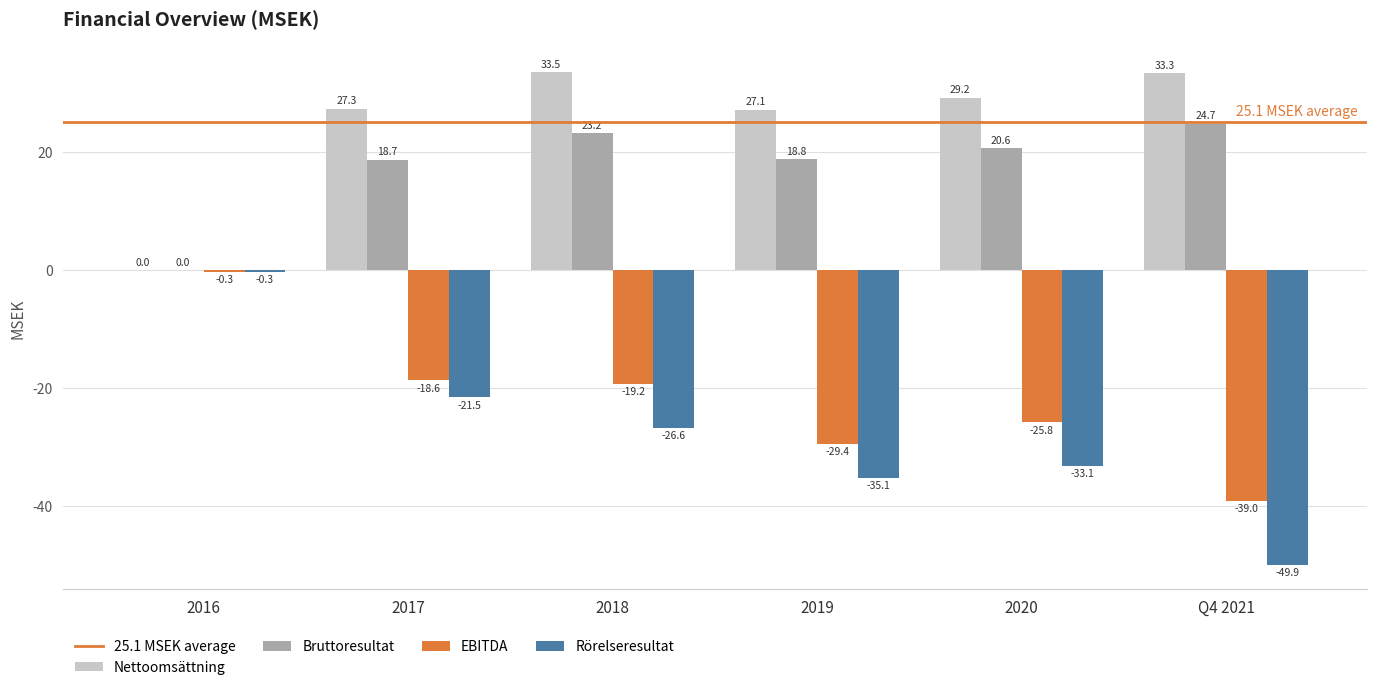

What is the sum of the Nettoomsättning values at 2019 and 2020?

56.3